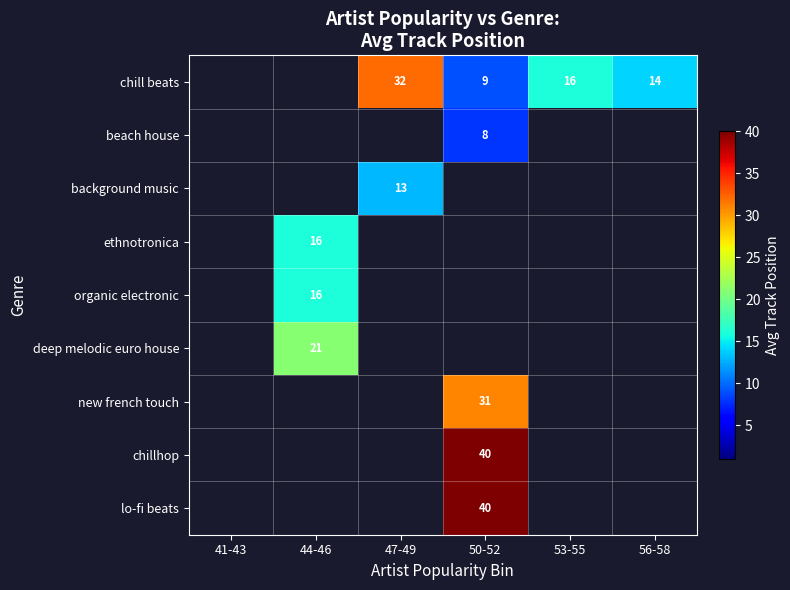

Is it true that background music equals 13 at 47-49?

True